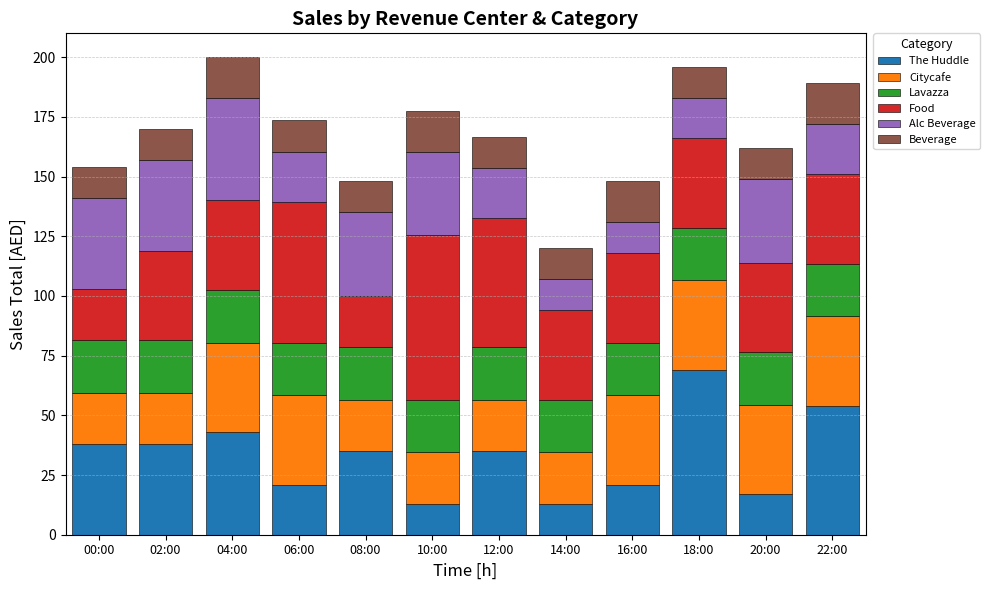

What is the highest value of the The Huddle series?

69.0